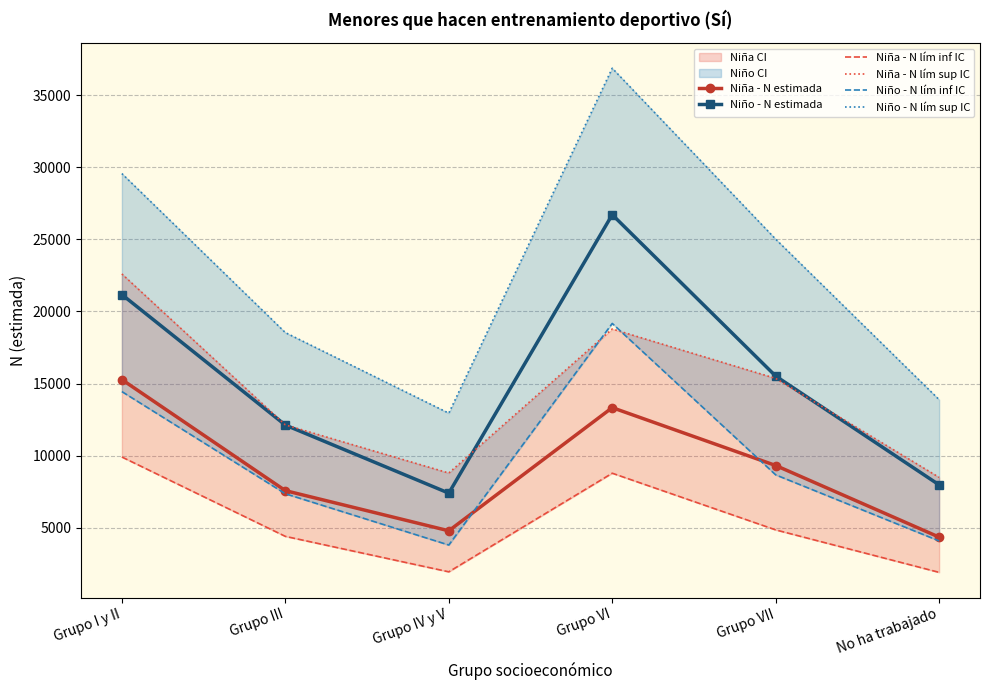

Read the Niño - N lím sup IC value at Grupo VI.

36875